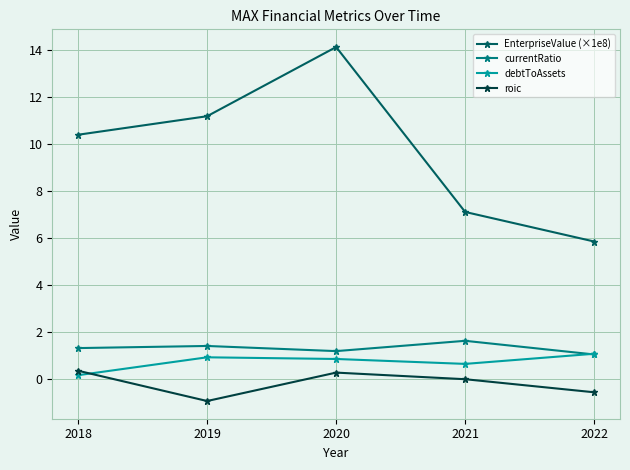

Where is EnterpriseValue (×1e8) nearest to the value 10?

2018